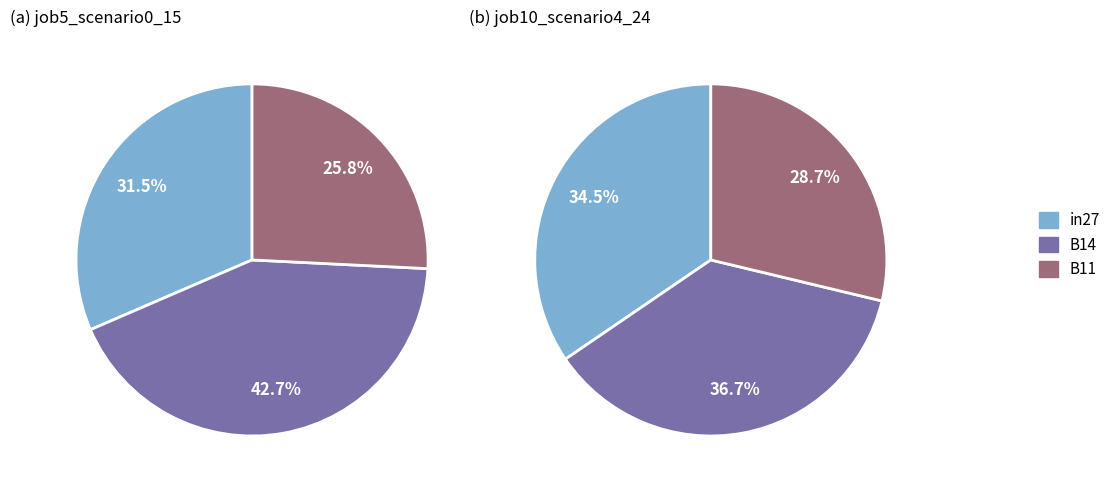

How many segments does this pie chart have?

3